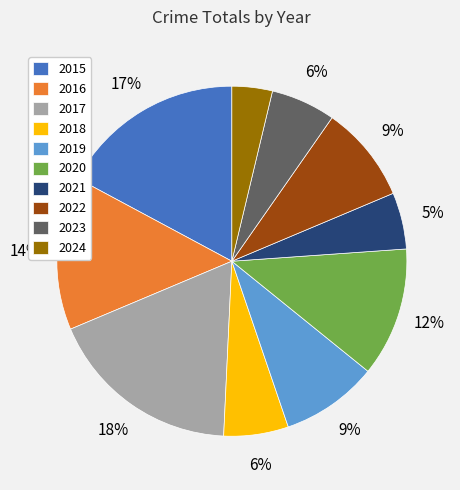

Is there a majority slice in this chart?

No